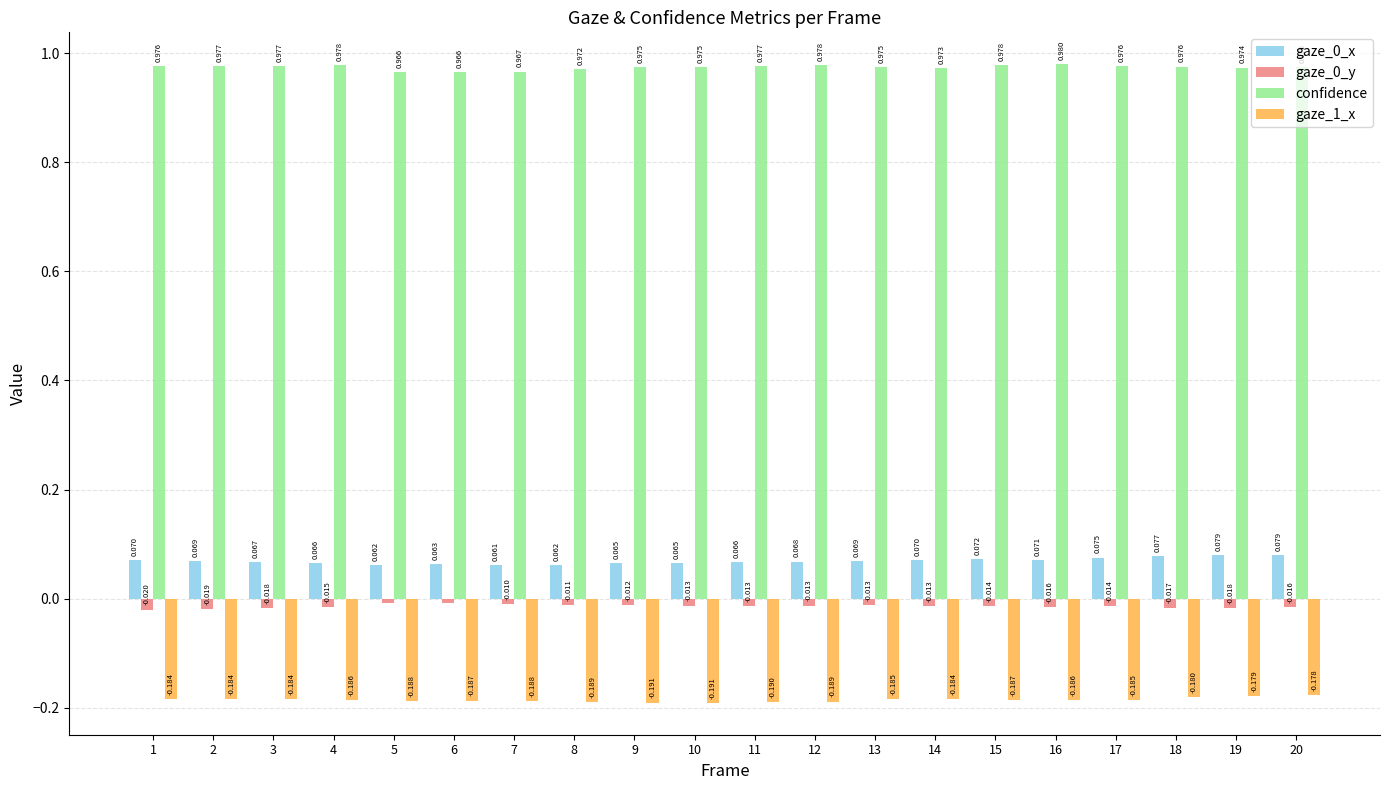

Is the value of gaze_0_y at 11 greater than the value of gaze_0_x at 2?

No